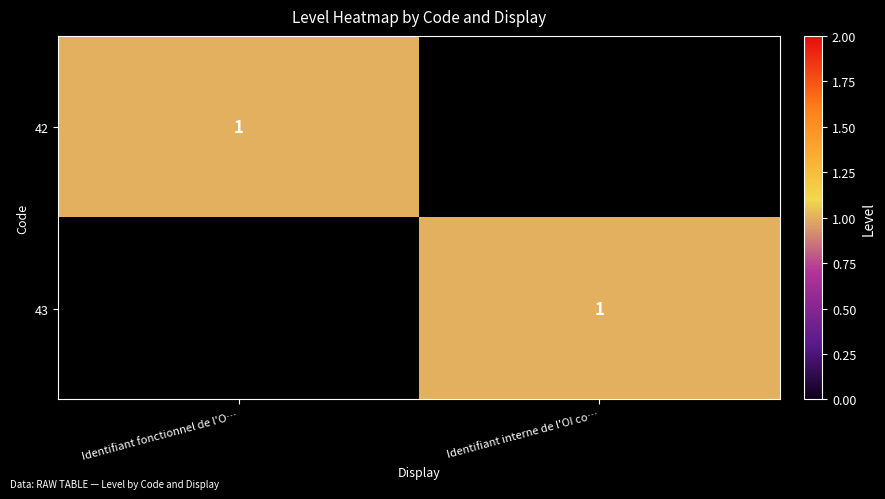

What is the total value across all series at Identifiant interne de l'OI co…?

1